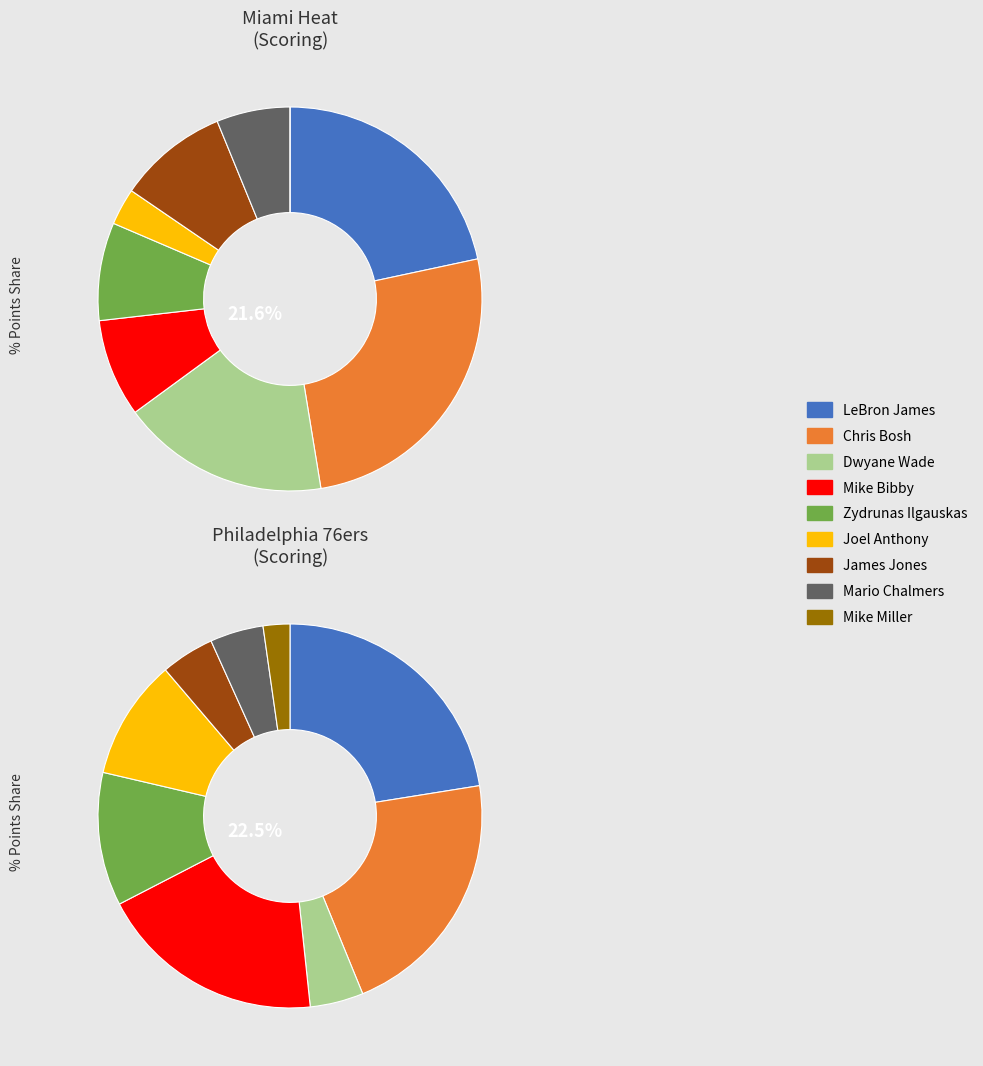

Which slice is the largest?

Chris Bosh